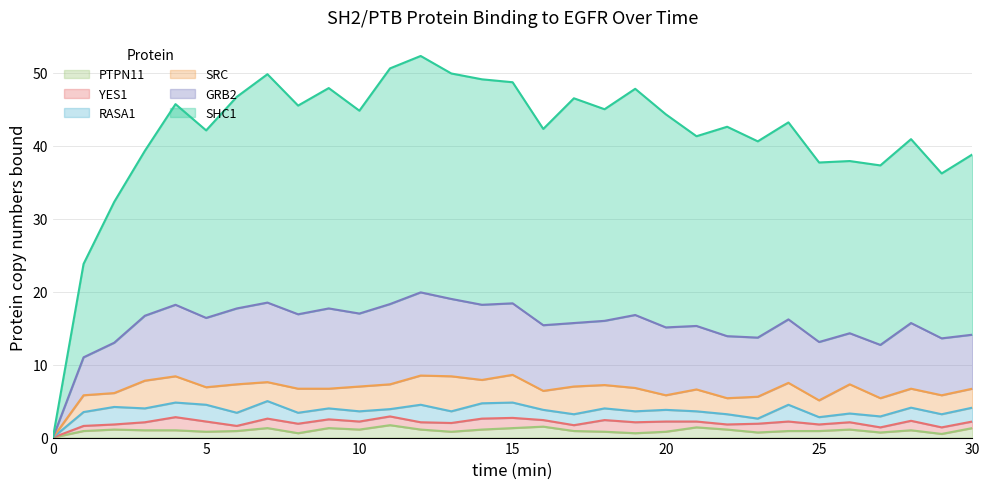

Does the chart display data point markers on the line(s)?

No